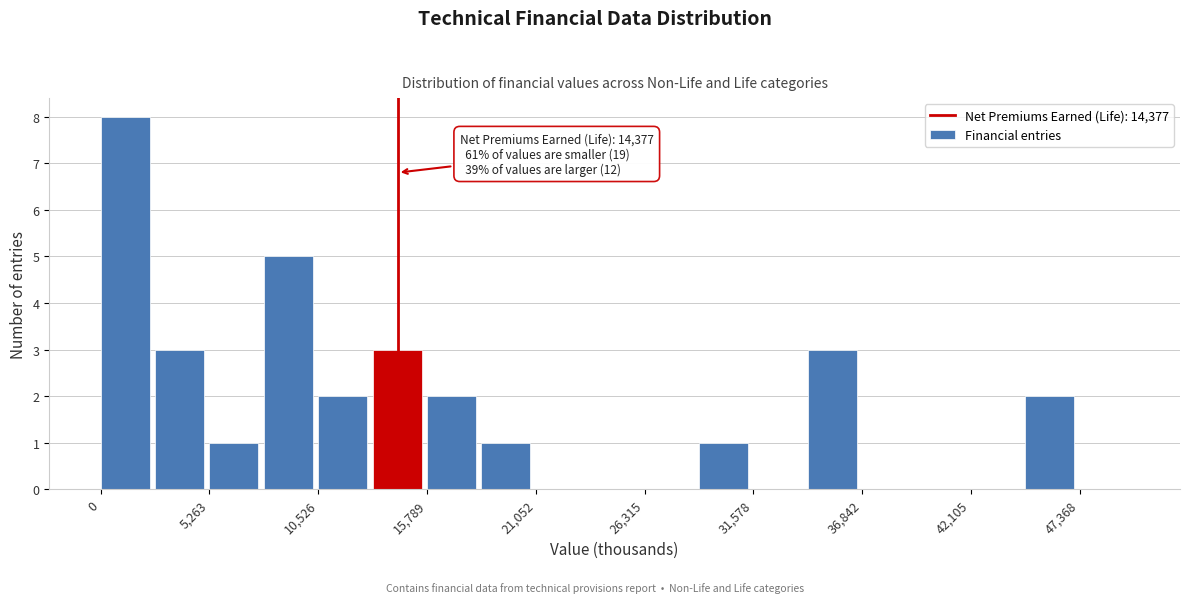

Around what value on the x-axis is the tallest bar? Give the approximate position of its centre, as read against the axis.

1000